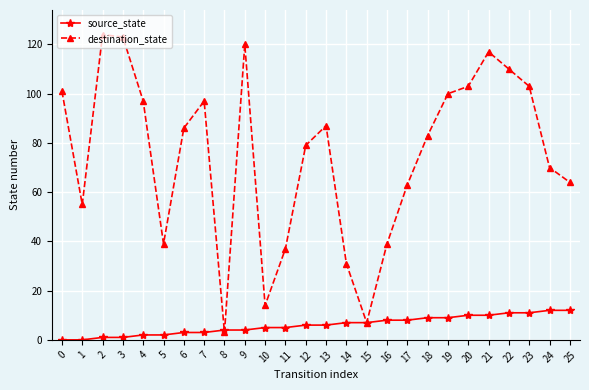

List the series in order of their peak value, lowest first.

source_state, destination_state